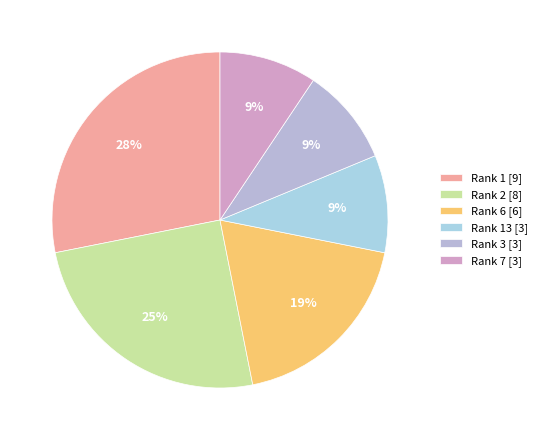

To the nearest percent, what is the difference between the largest and smallest slice percentages?

19%